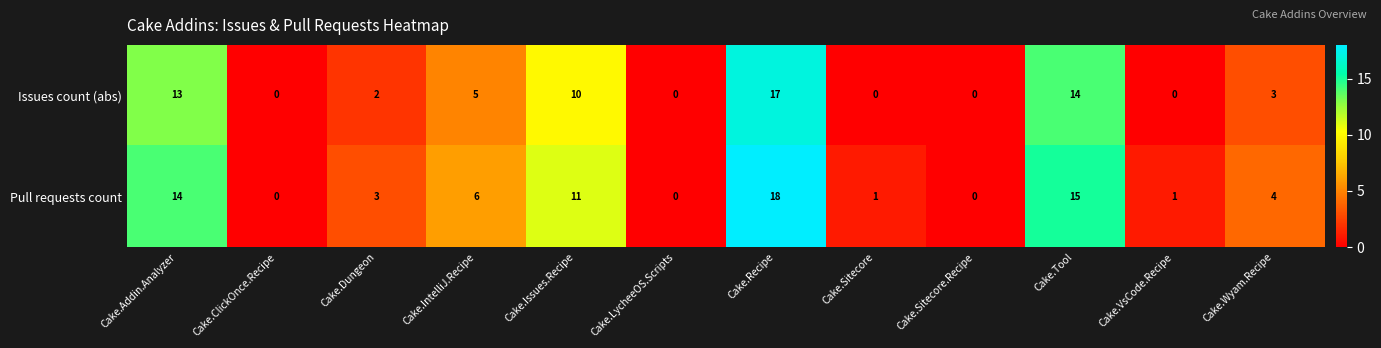

At Cake.Issues.Recipe, list the series in order from largest to smallest.

Pull requests count, Issues count (abs)